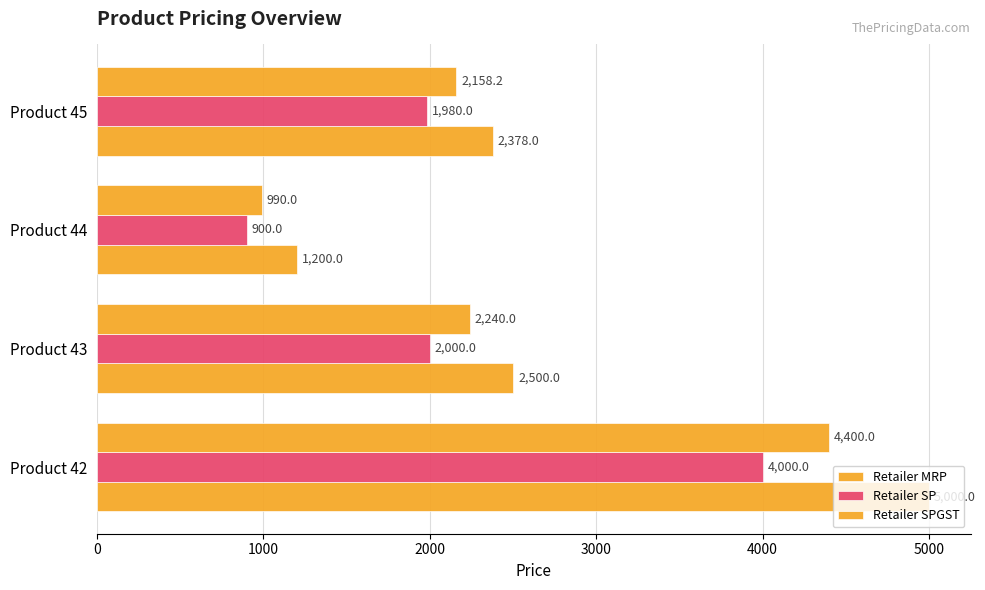

What is the difference between the maximum and second lowest values in the Retailer SP series?

2020.0